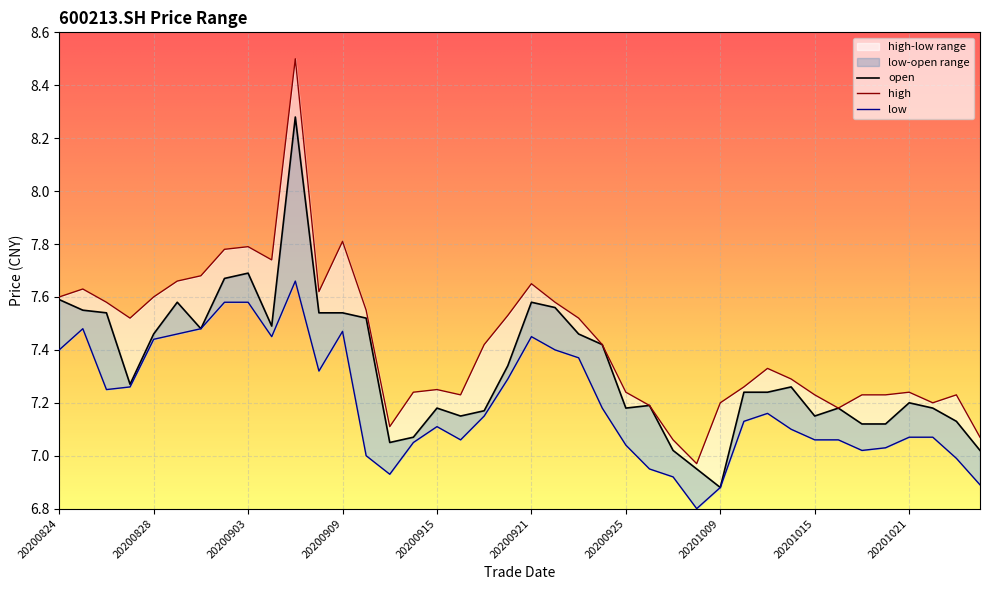

Is this an area chart (filled region under the line)?

No